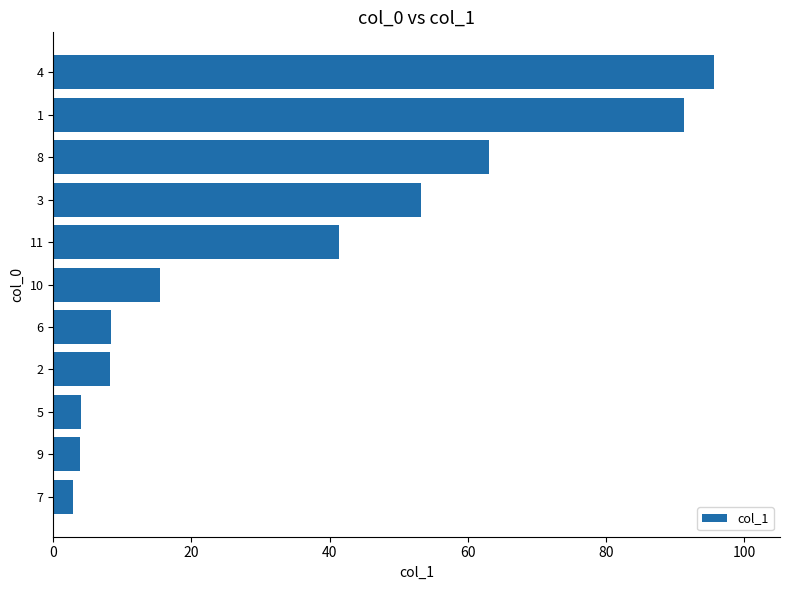

The chart shows a value of 53.1 at 4. True or false?

False